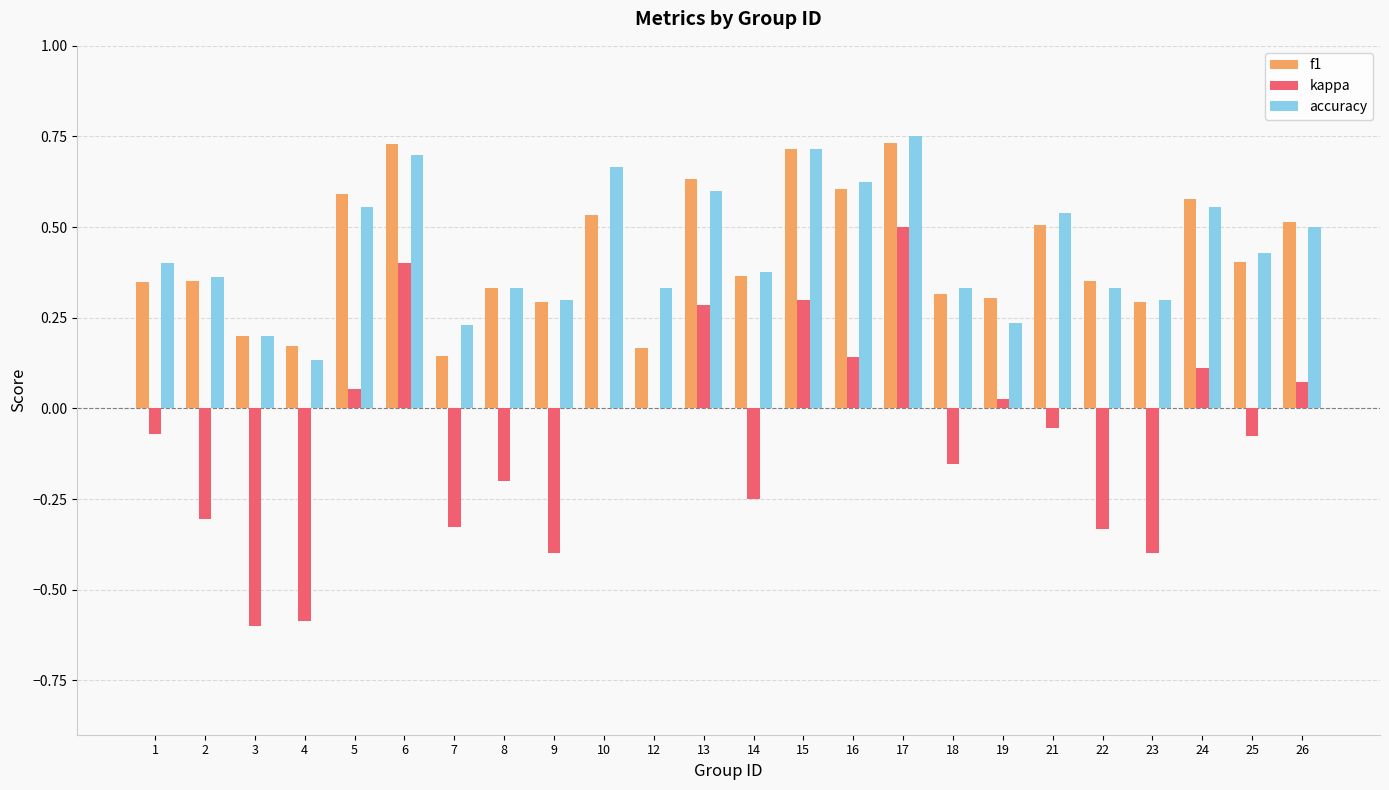

The kappa series shows 0.7 at 6. True or false?

False